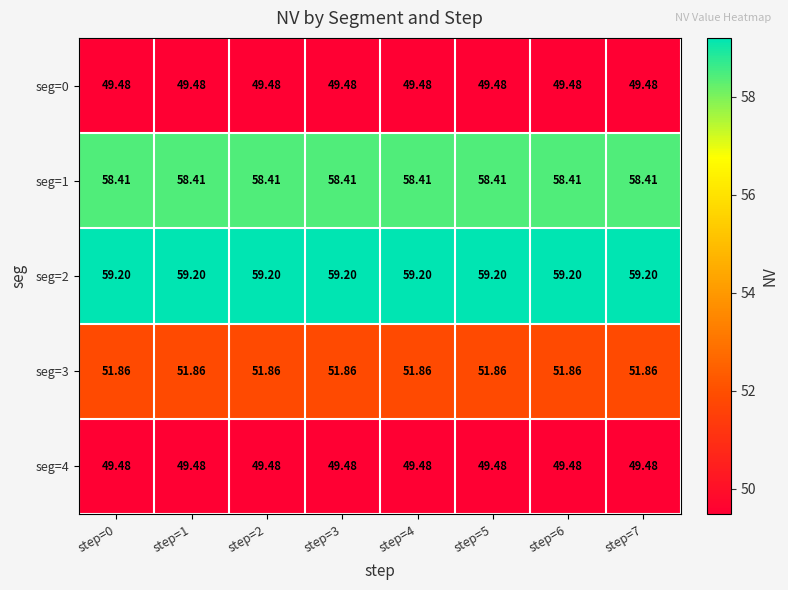

What is the spread (max minus min) of values at step=0?

9.7